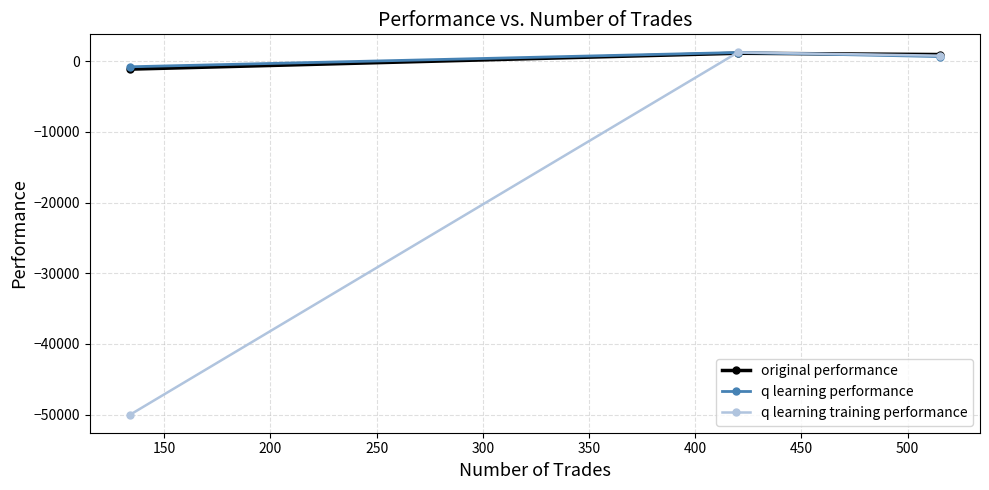

What is the maximum value for q learning performance?

1251.3